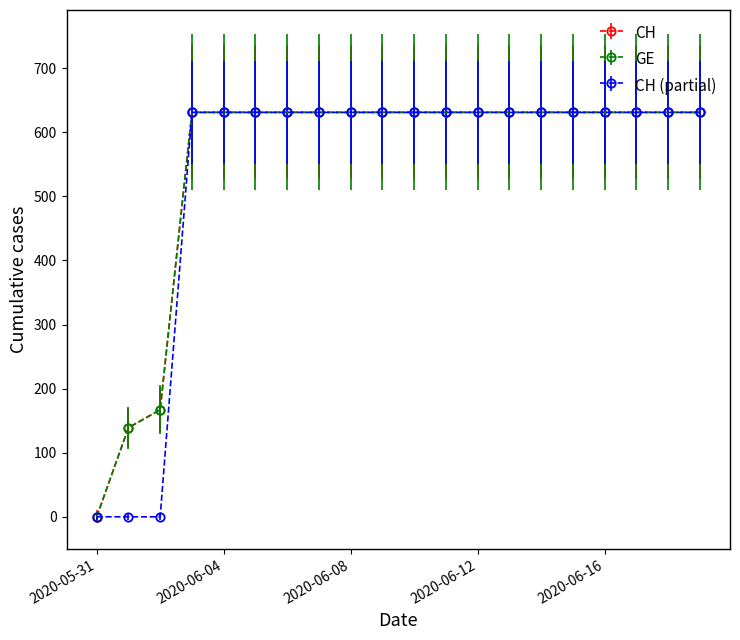

How many lines are shown in the chart?

3